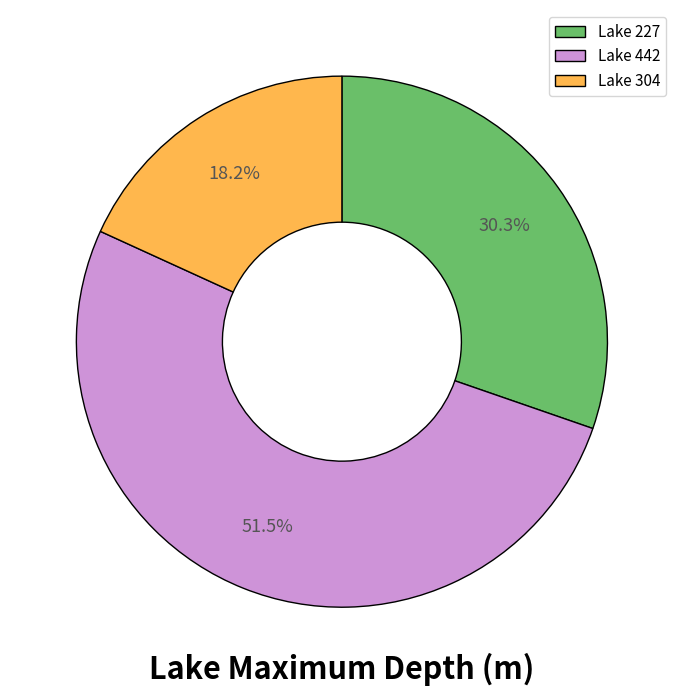

Which category has the biggest portion of the pie?

Lake 442